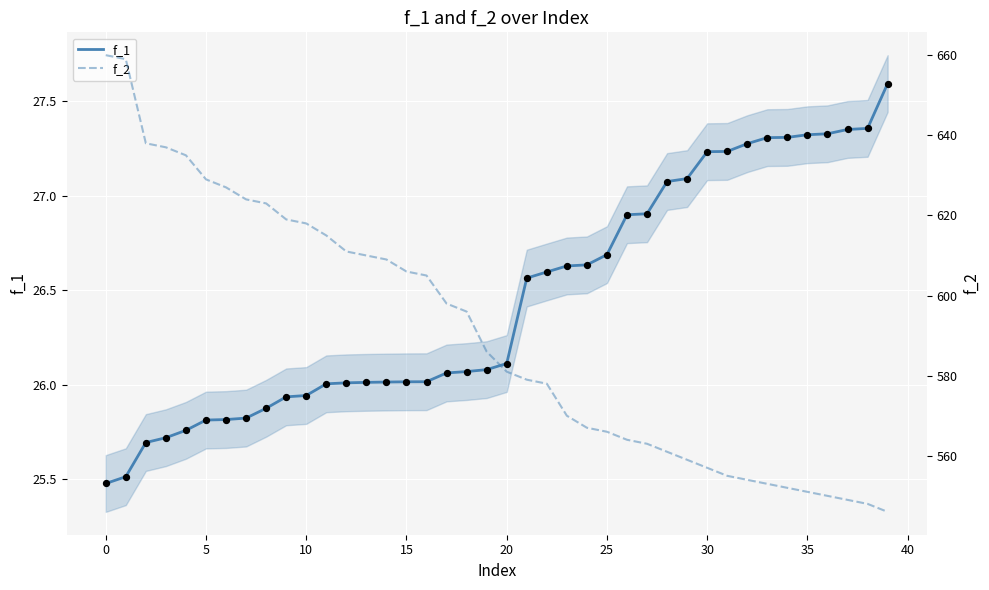

Which series has the largest total across all categories?

f_2